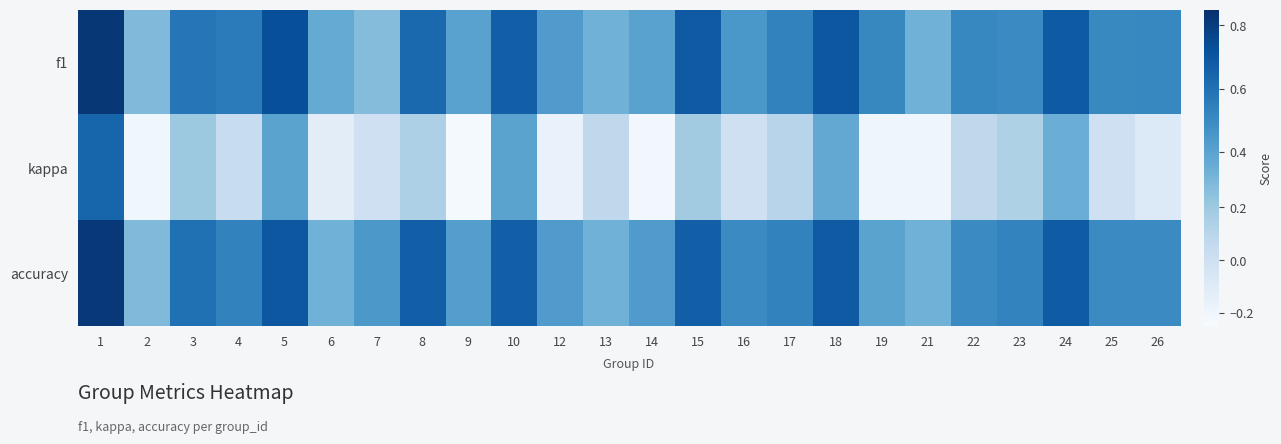

How many data points does each series have?

24